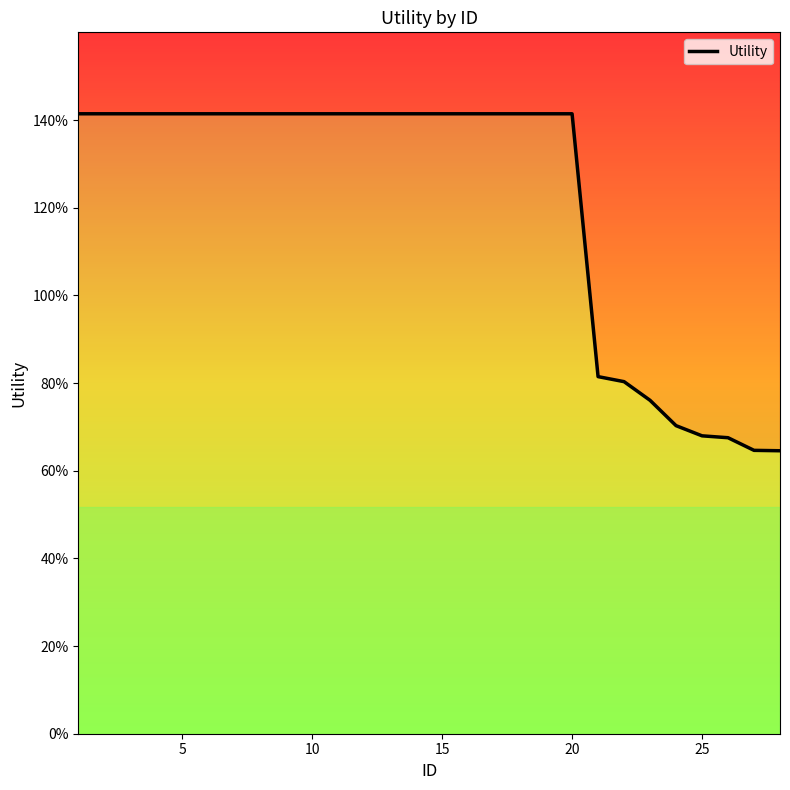

Is it true that the value at 15 is 1.4?

True